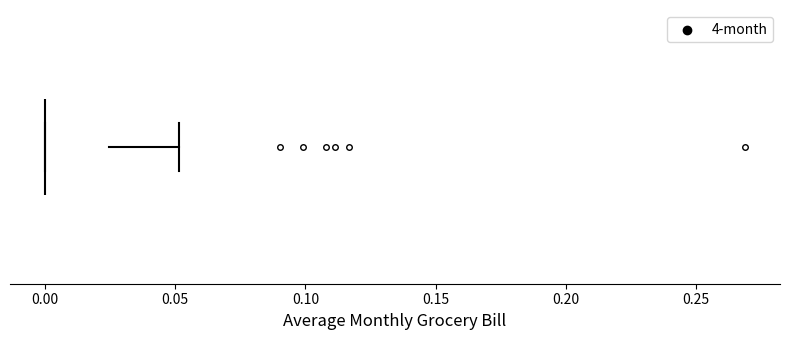

Read this box plot against the x-axis: the position of the median line, the range covered by the box, and the ends of both whiskers. The values are not printed on the chart, so give them approximately, as read against the axis.

median 0.000 (drawn on the box's left edge), box 0.000 to 0.025, whiskers 0.000 to 0.050